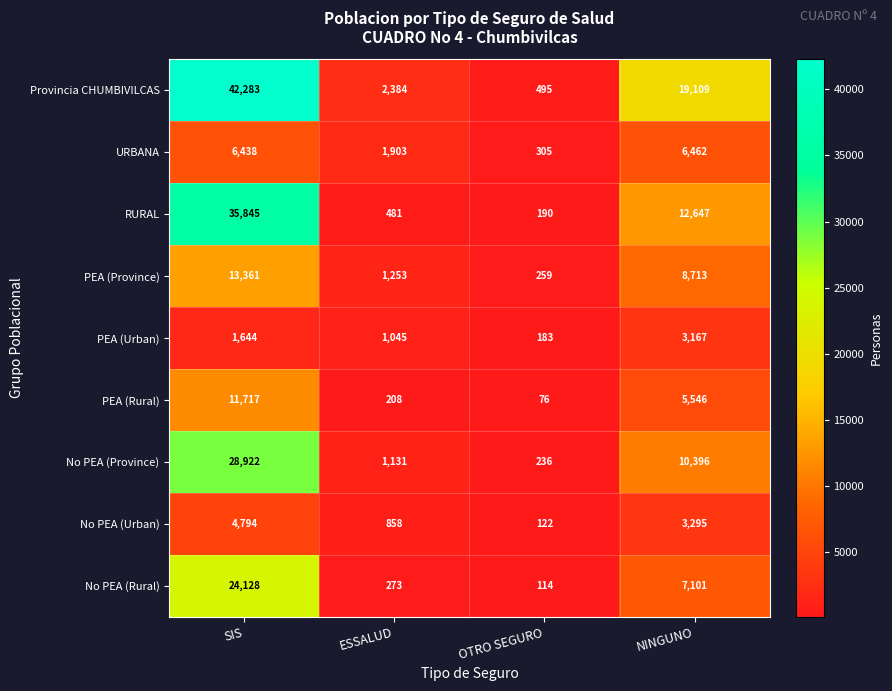

Between OTRO SEGURO and NINGUNO, which series saw the biggest shift?

Provincia CHUMBIVILCAS